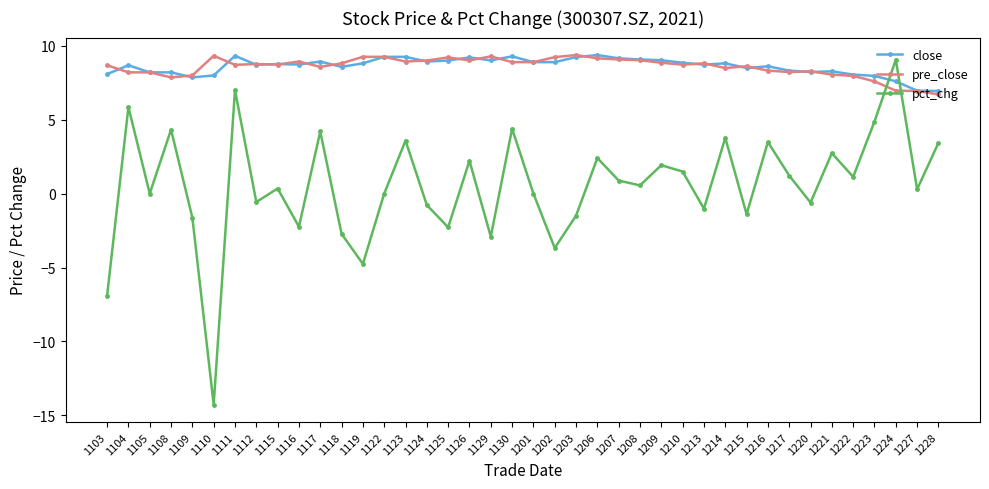

How many lines are shown in the chart?

3